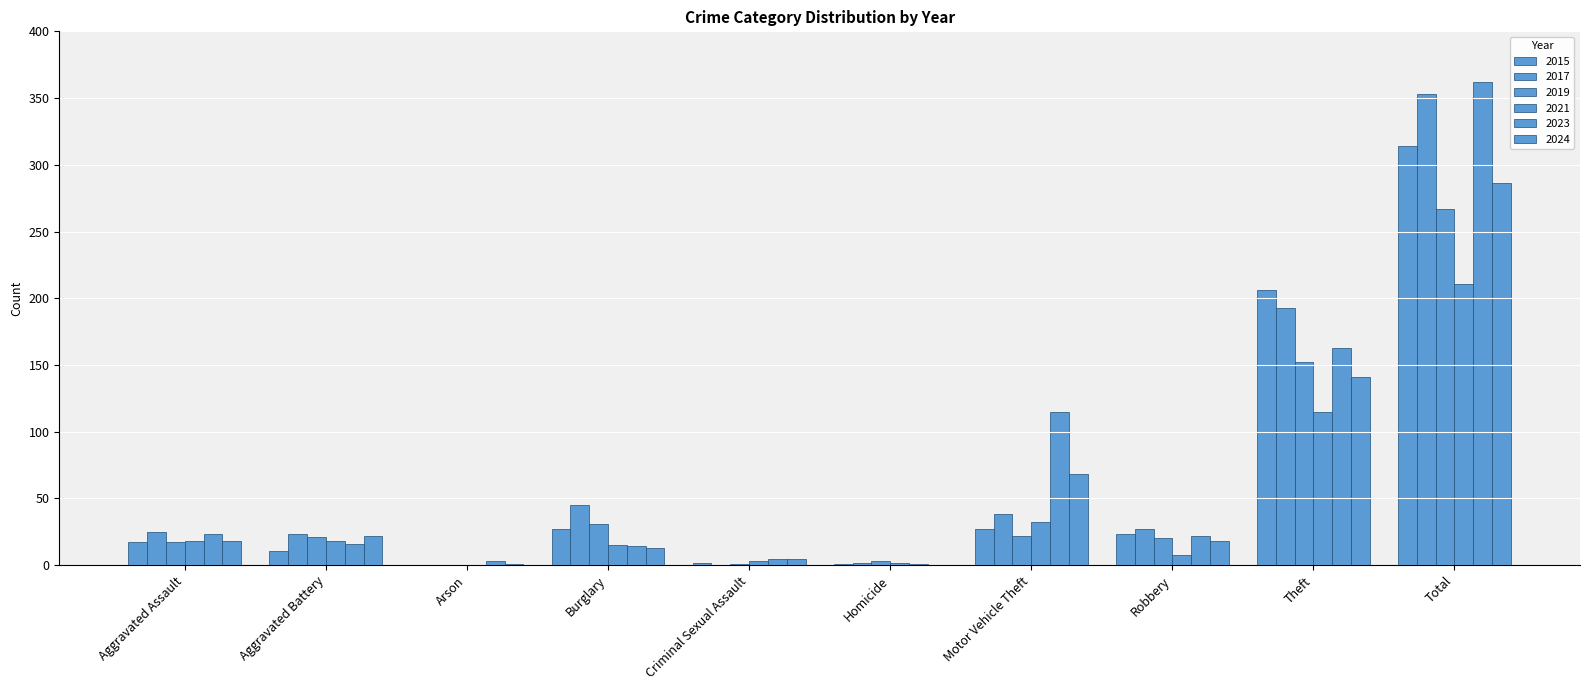

What is the label of the 8th bar from the right?

Arson